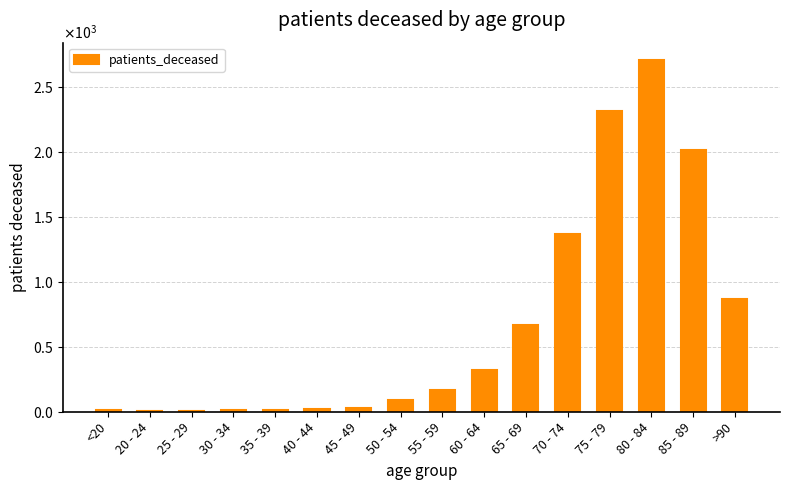

Rank the categories by value from lowest to highest.

20 - 24, 25 - 29, <20, 35 - 39, 30 - 34, 40 - 44, 45 - 49, 50 - 54, 55 - 59, 60 - 64, 65 - 69, >90, 70 - 74, 85 - 89, 75 - 79, 80 - 84